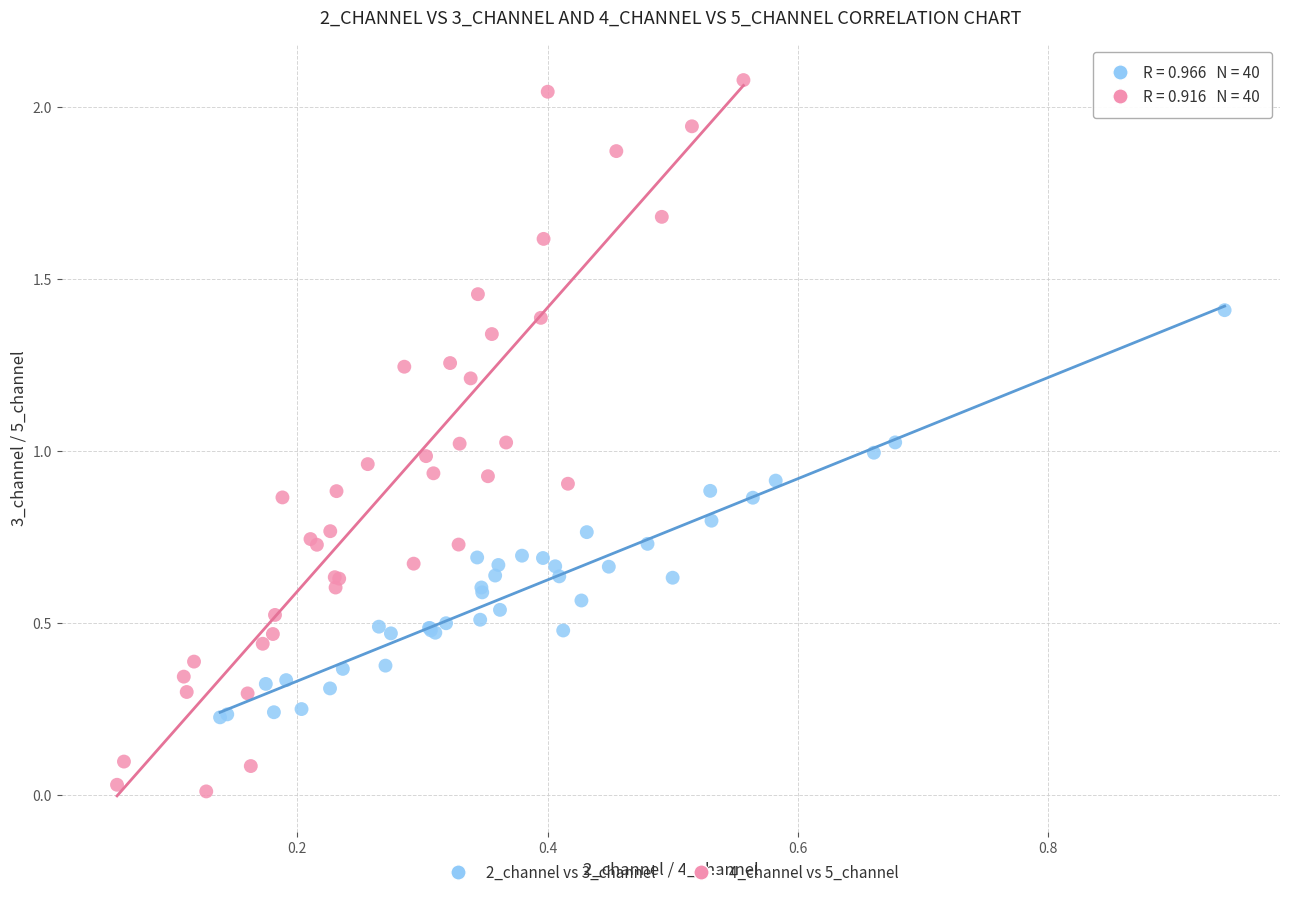

Which series reaches the maximum Y coordinate?

4_channel vs 5_channel